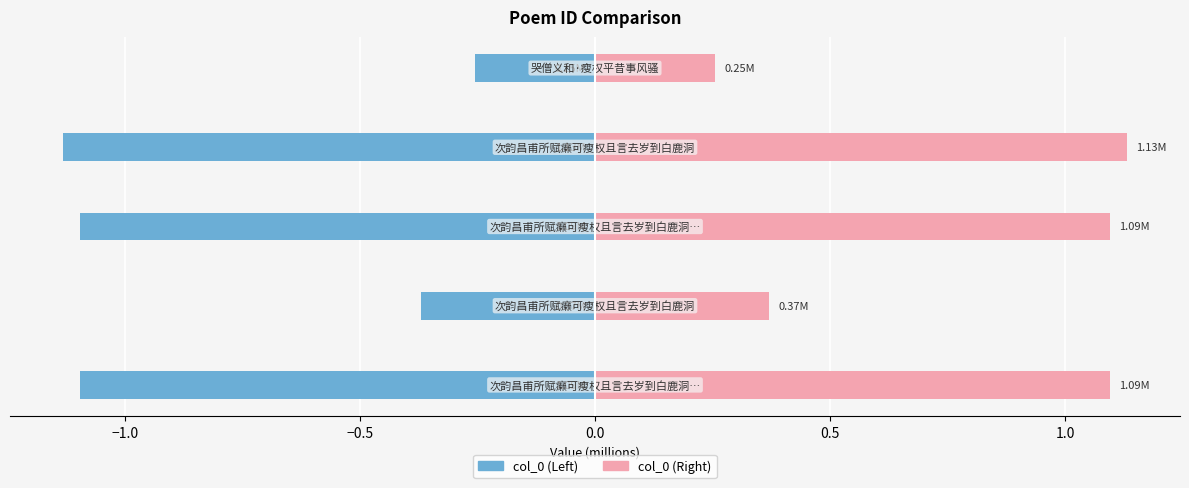

The Left Series series shows -0.8 at 0.0. True or false?

False